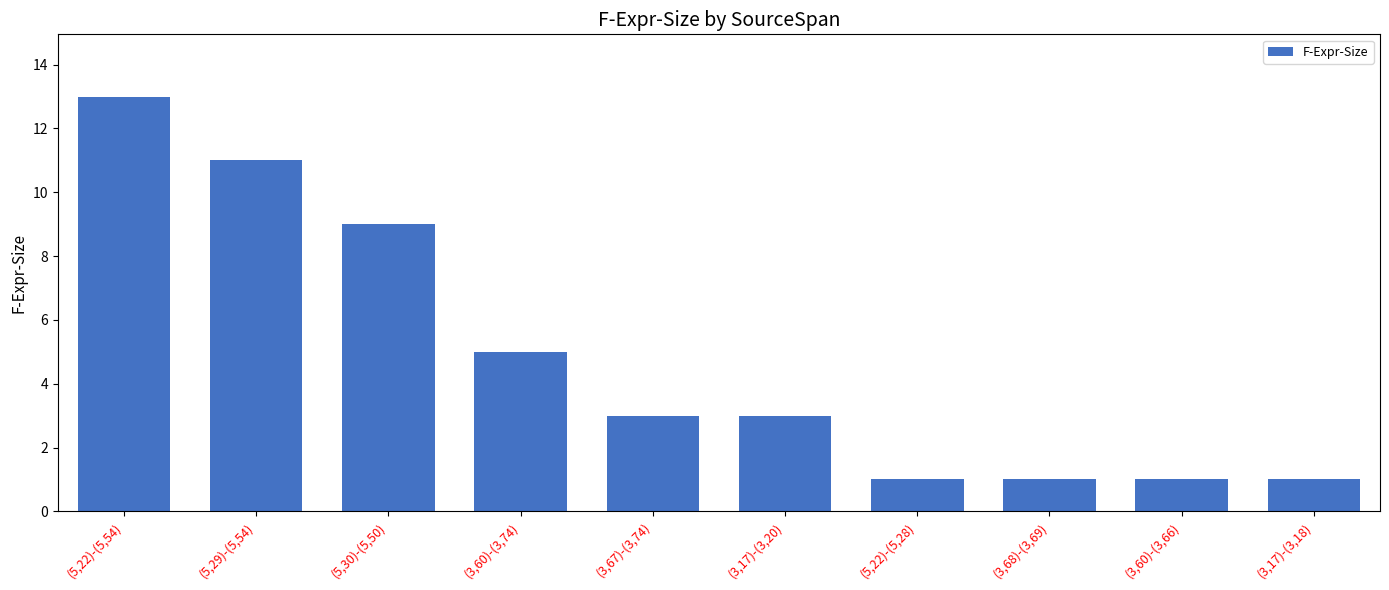

At which category does the chart reach its peak across all series?

(5,22)-(5,54)